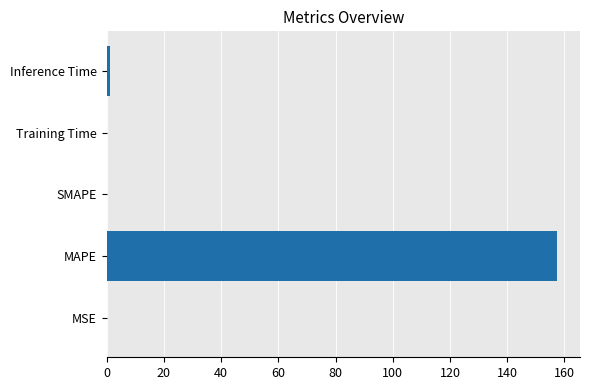

The value at MAPE is 97.5. True or false?

False